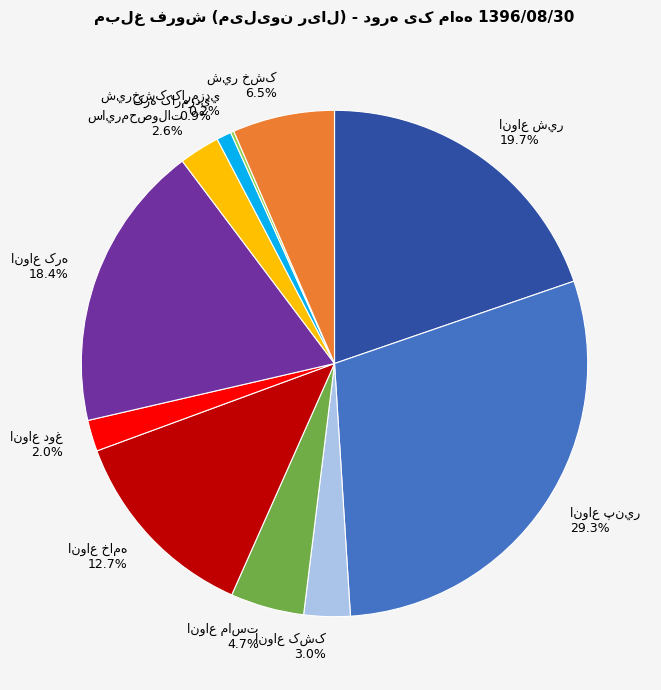

To the nearest percent, what is the average slice percentage?

9%